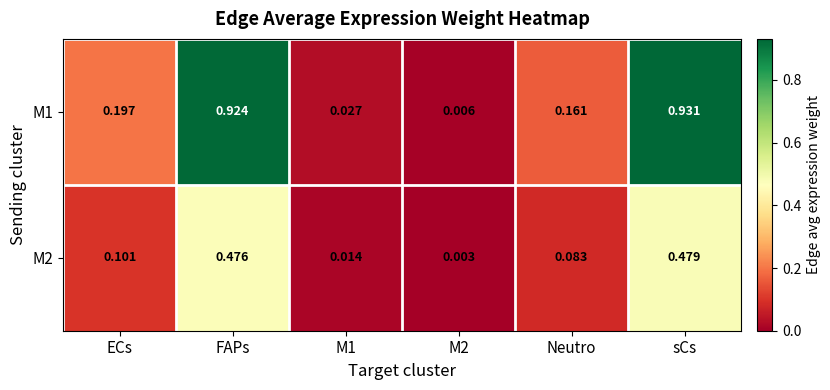

Which label corresponds to the largest value in the chart?

sCs